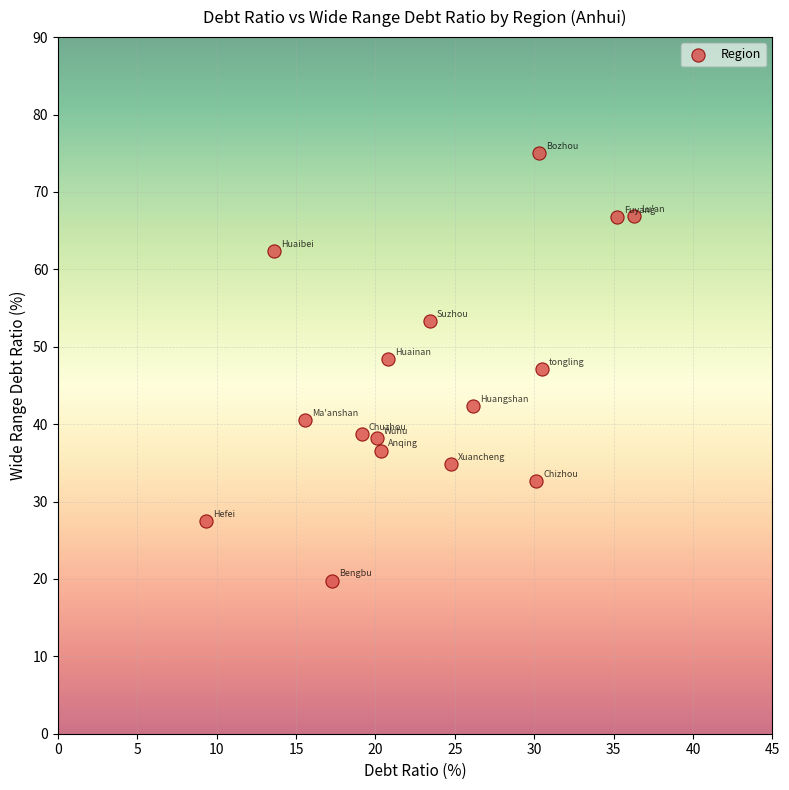

What is the range of X values (max minus min)?

27.0